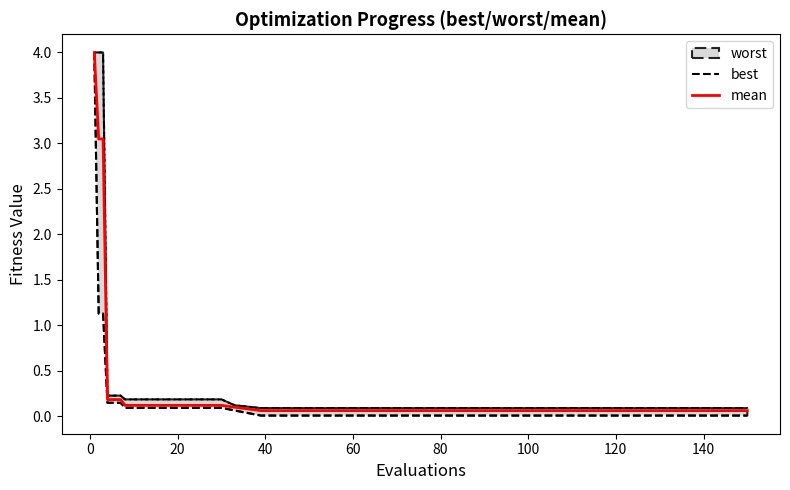

What is the highest value of the mean series?

4.0